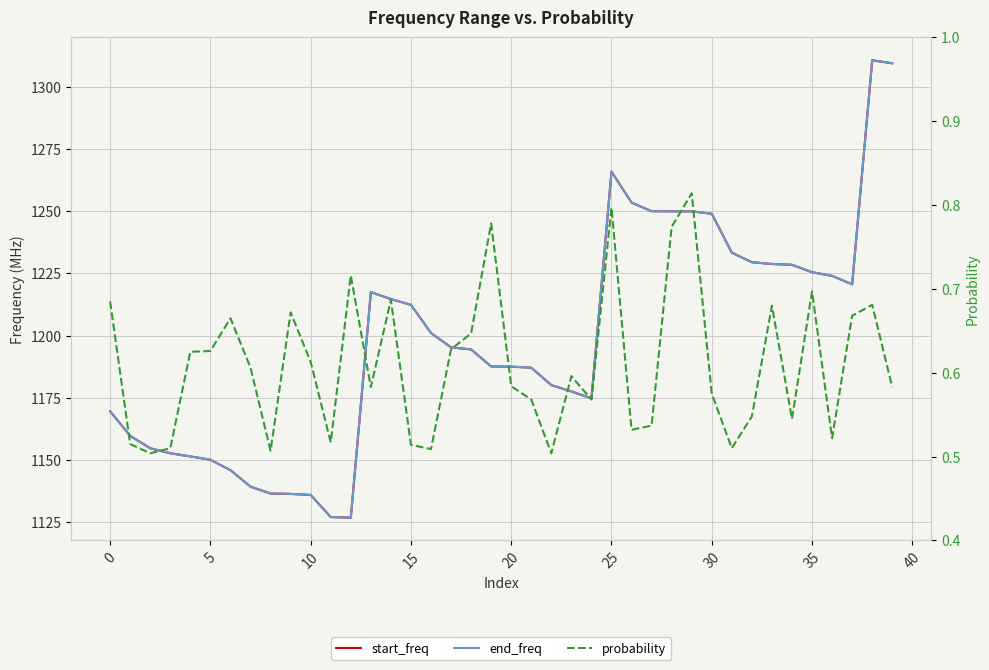

Count the number of data series in this chart.

3